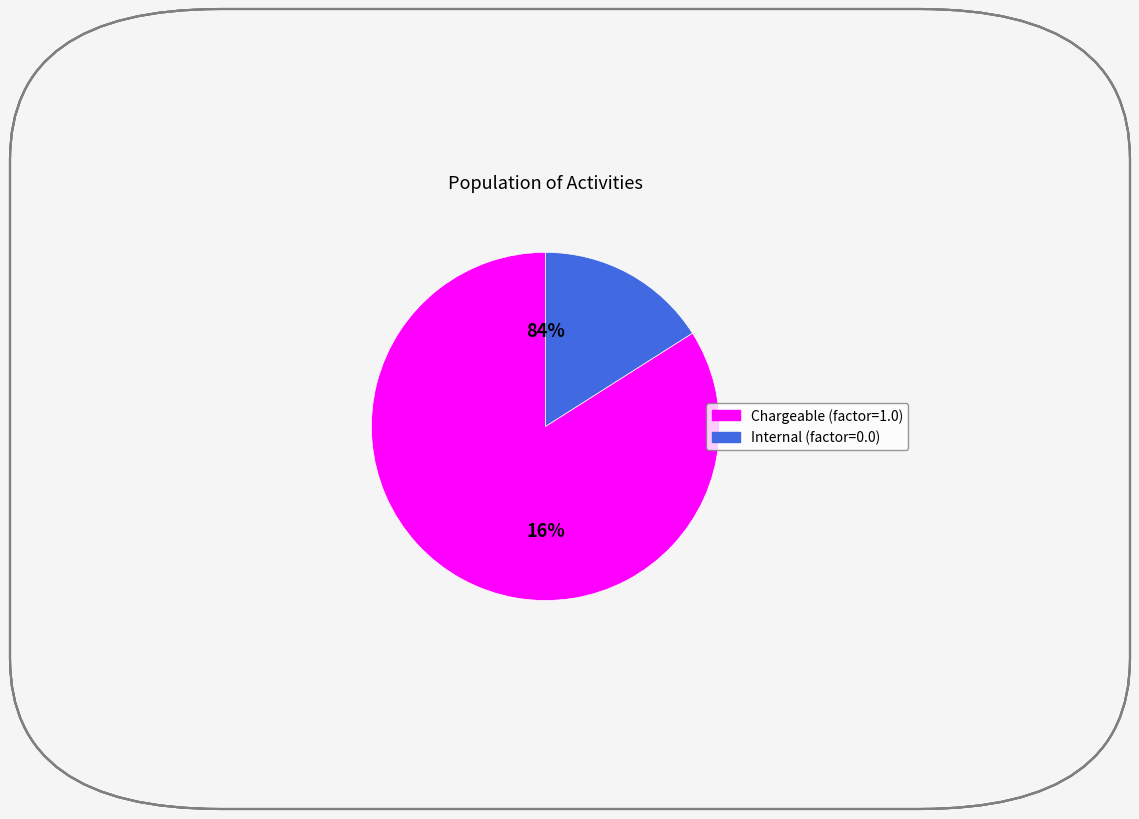

Approximately how many times larger is the value at Internal (factor=0.0) compared to Chargeable (factor=1.0)?

0.2